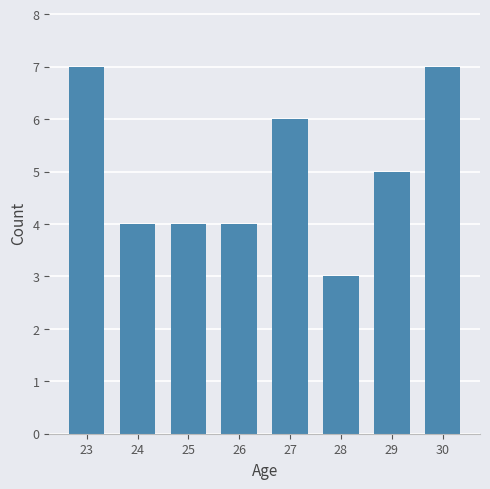

What is the sum of the values at 28 and 24?

7